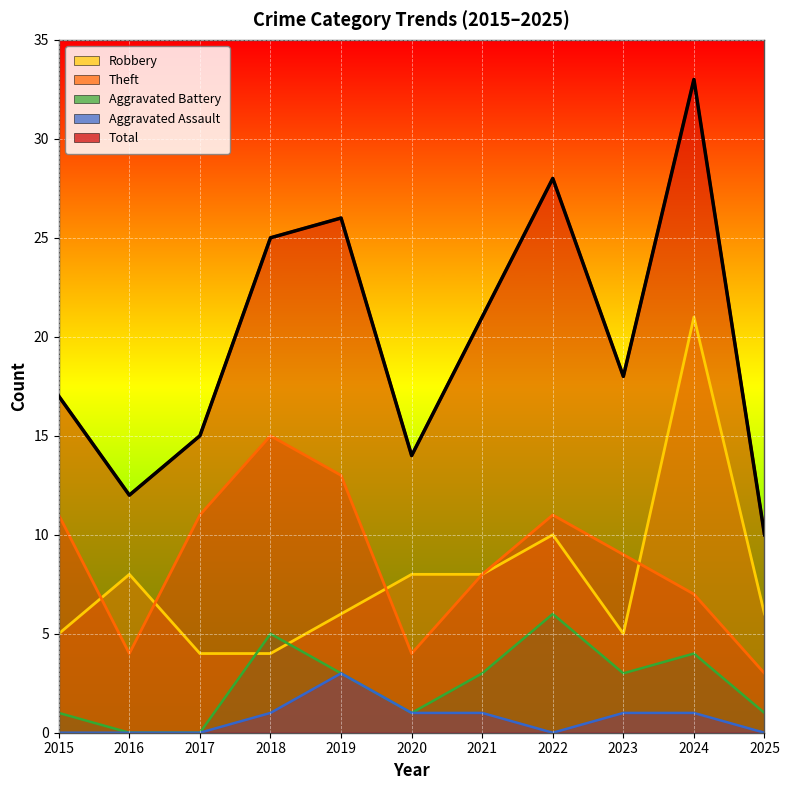

At how many categories does at least one series exceed 25?

3